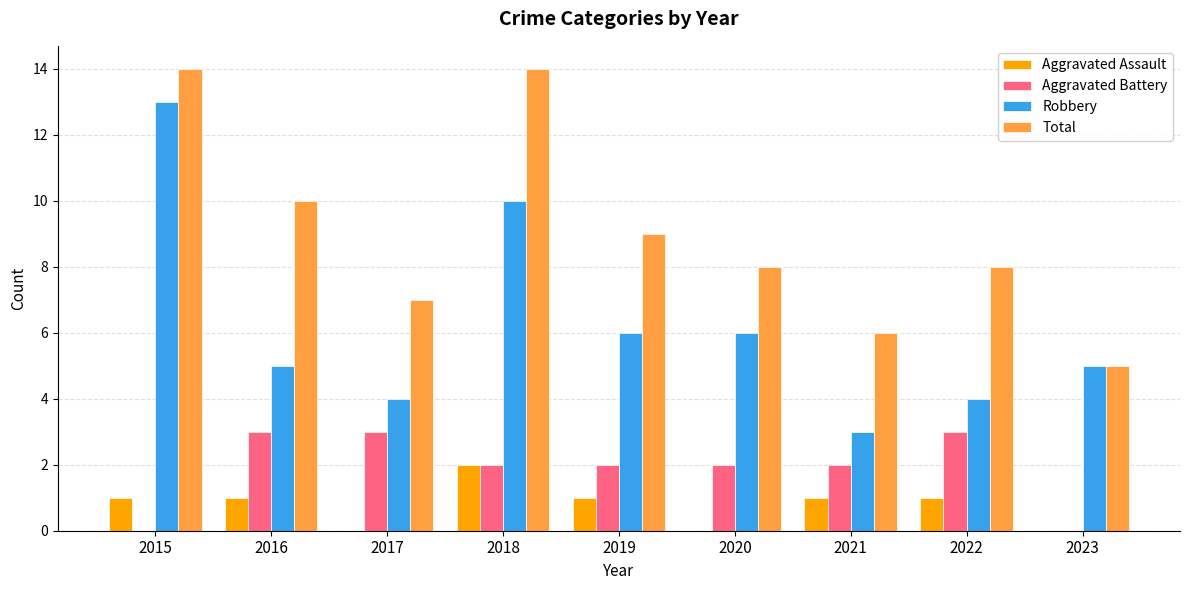

What is the sum of all Aggravated Battery values?

17